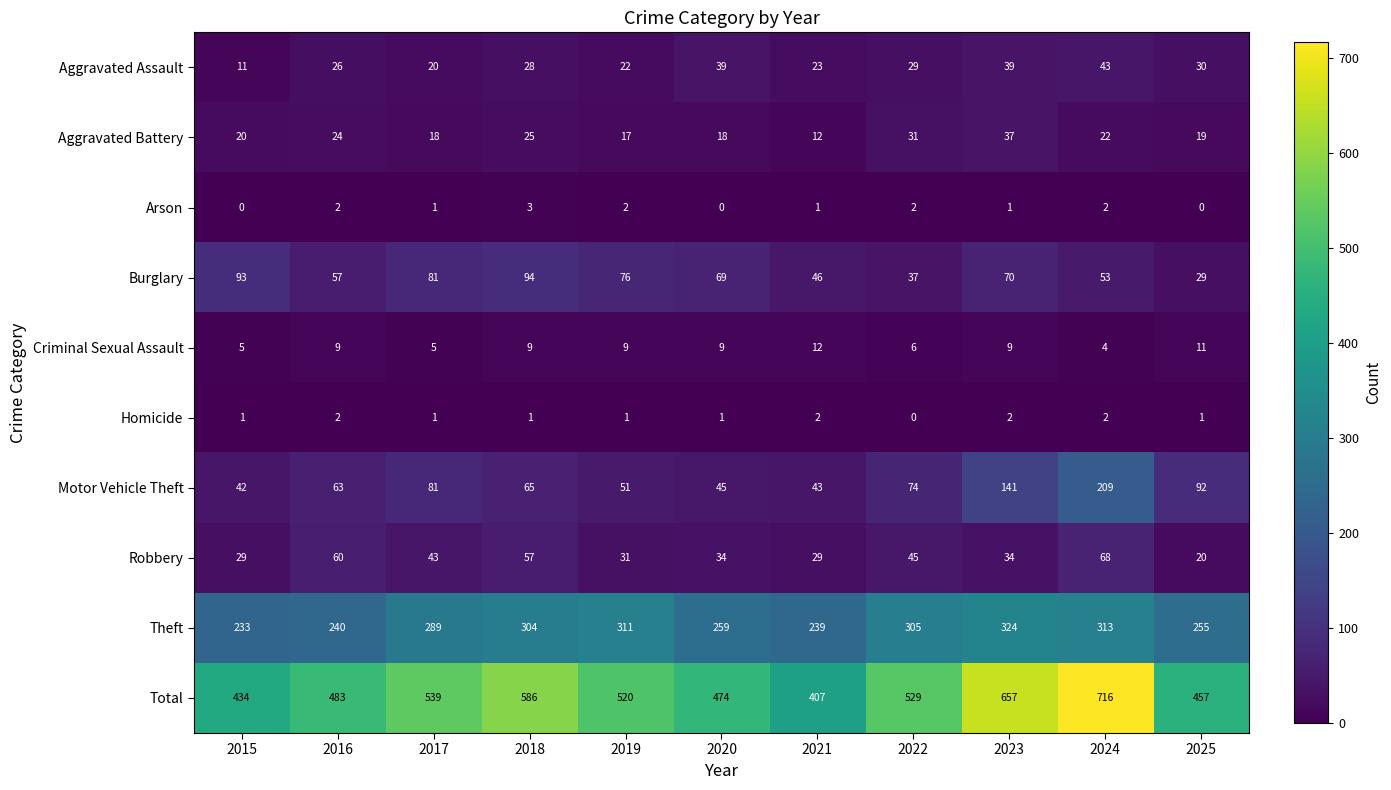

At which label does Aggravated Assault reach its peak?

2024